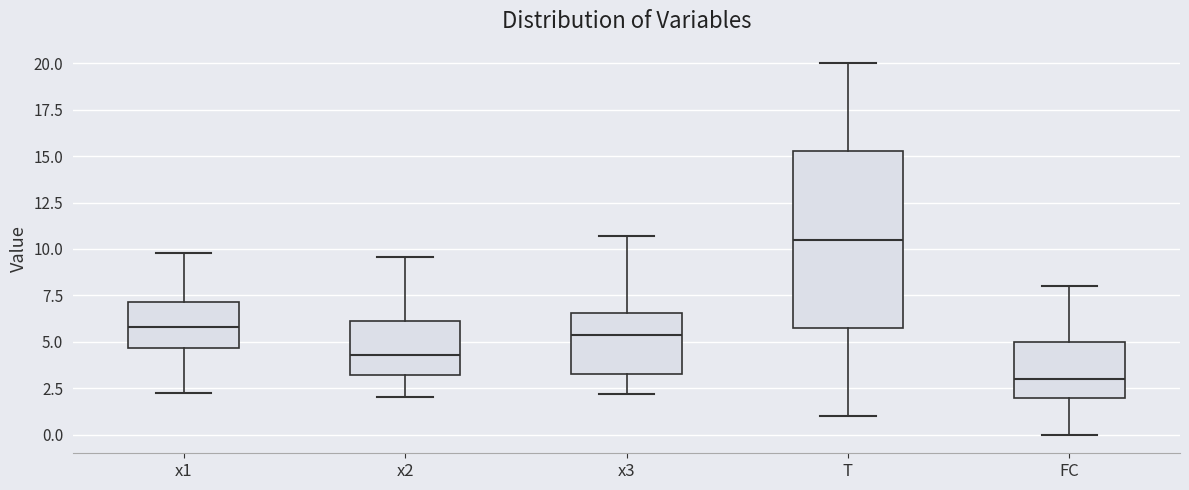

Which box has the lowest median line?

FC